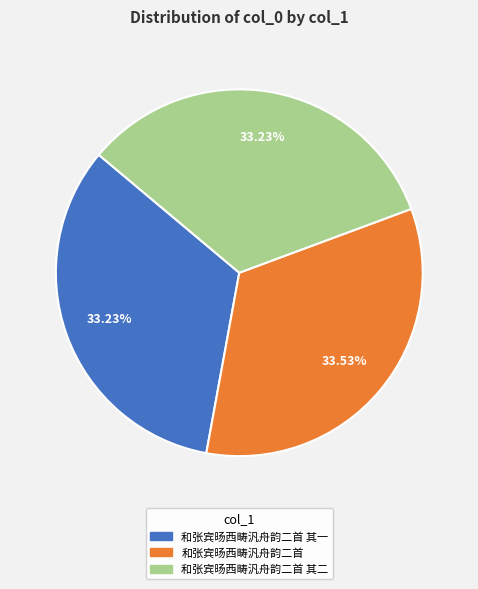

Does any single category account for the majority?

No